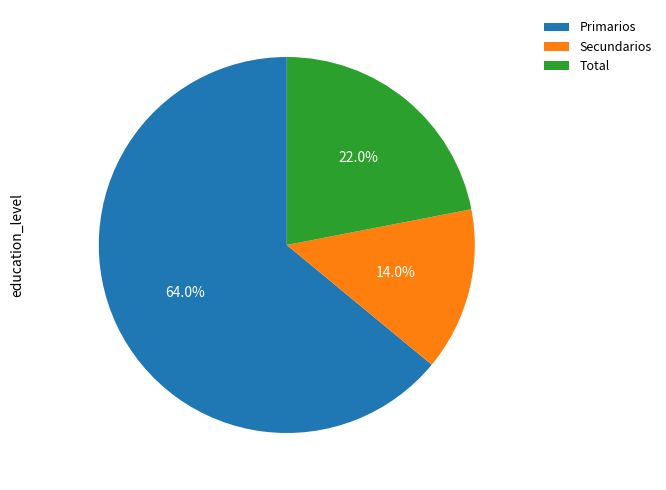

How many segments does this pie chart have?

3